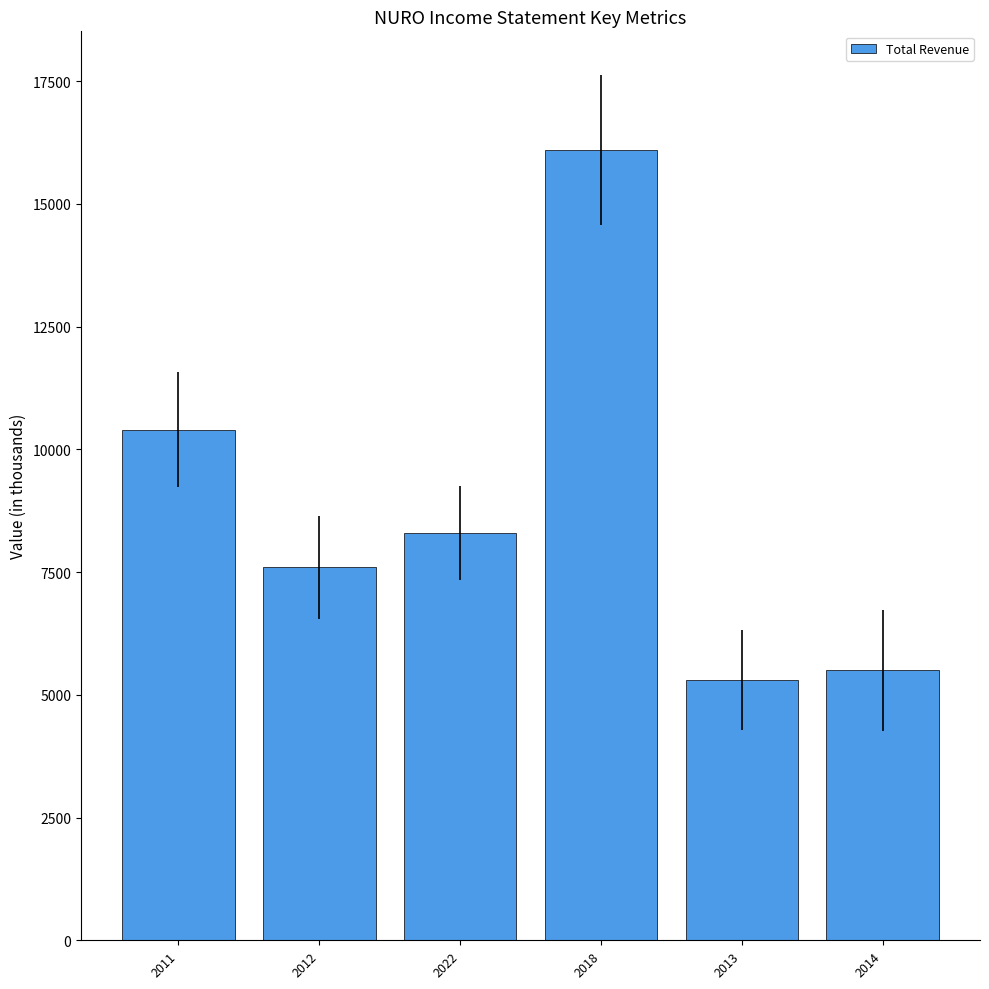

Approximately how many times larger is the value at 2013 compared to 2018?

0.3